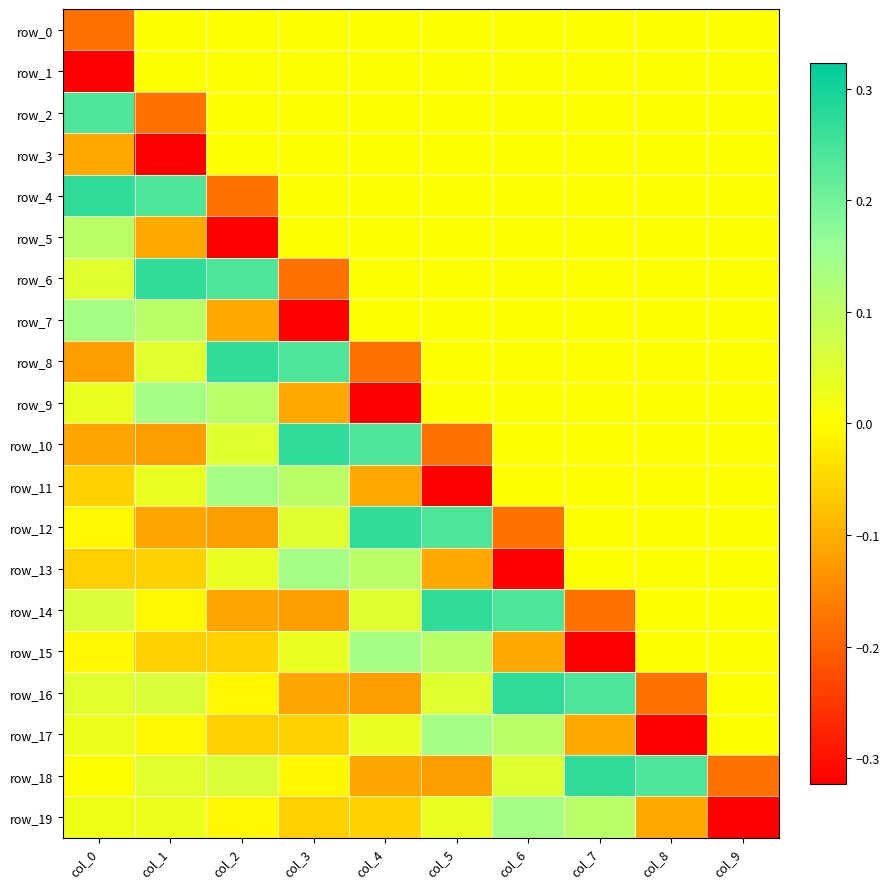

How many data points does each series have?

10